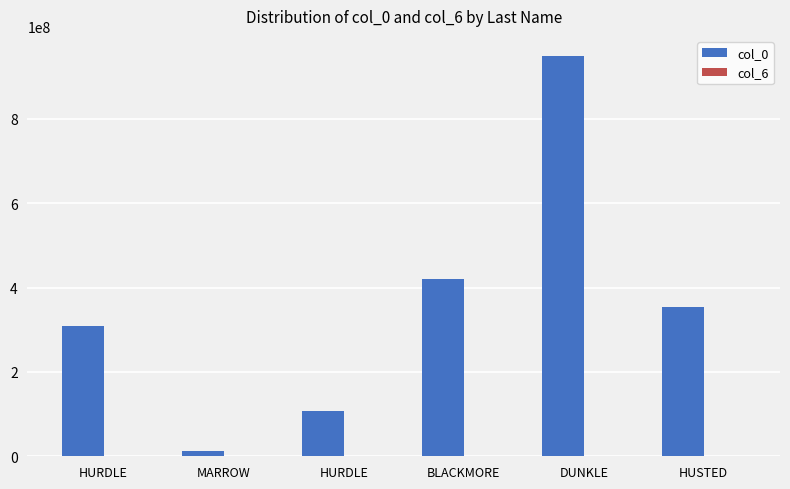

What is the difference between the second highest and minimum values in the col_0 series?

408028510